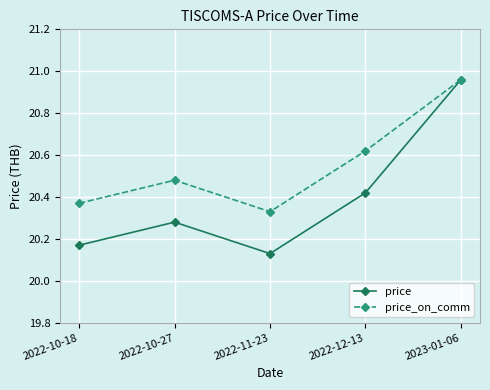

True or false: price has a value of 32.5 at 2023-01-06.

False